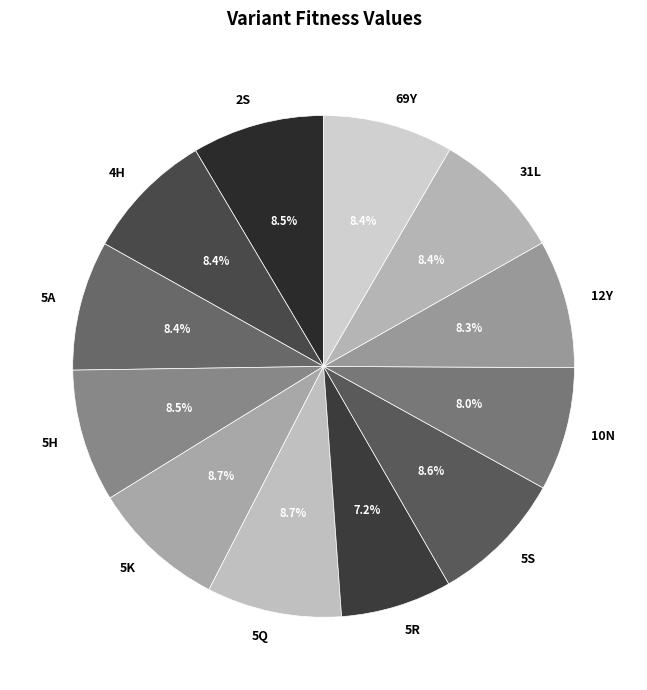

Is it true that 4H is 22% of the pie?

False